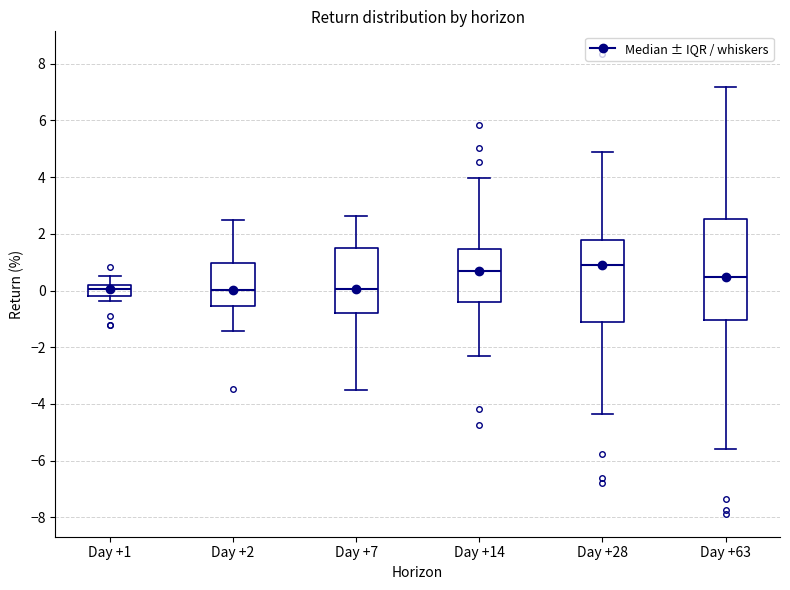

Reading left to right, transcribe this box plot: for each box, give where its median line is, the range the box spans, and where its two whiskers end, as read against the y-axis. The values are not printed on the chart, so give them approximately, as read against the axis.

Day +1: median 0.0, box -0.2 to 0.2, whiskers -0.4 to 0.4
Day +2: median 0.0, box -0.6 to 1.0, whiskers -1.4 to 2.4
Day +7: median 0.0, box -0.8 to 1.6, whiskers -3.6 to 2.6
Day +14: median 0.6, box -0.4 to 1.4, whiskers -2.4 to 4.0
Day +28: median 1.0, box -1.2 to 1.8, whiskers -4.4 to 4.8
Day +63: median 0.4, box -1.0 to 2.6, whiskers -5.6 to 7.2